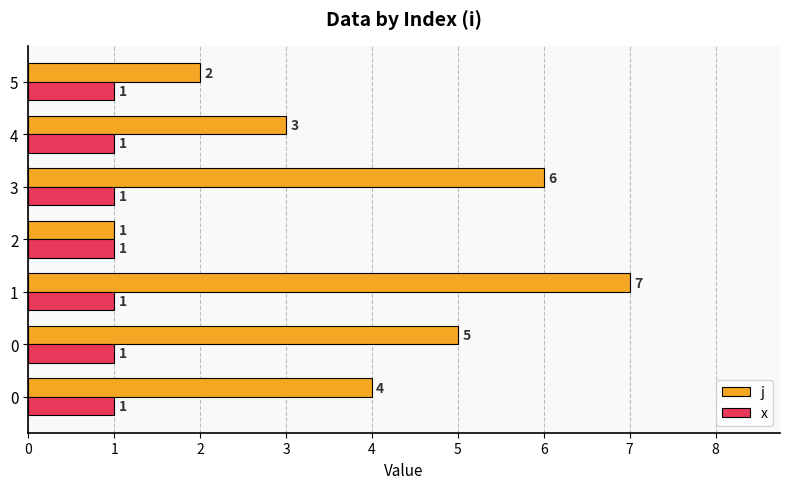

What are all the series names shown in the legend?

j, x